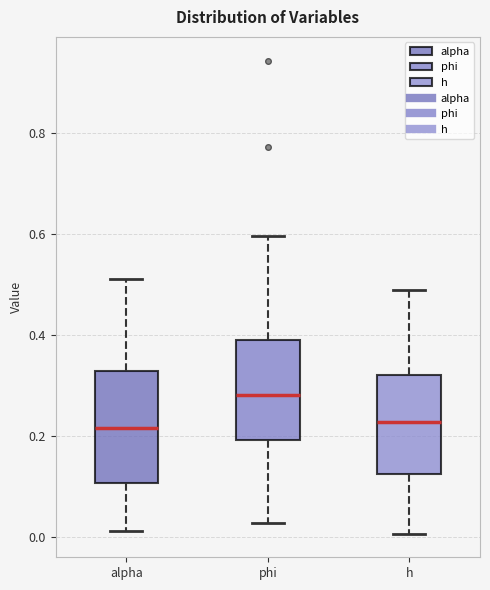

Comparing the boxes themselves (not the whiskers), which one is the tallest?

alpha